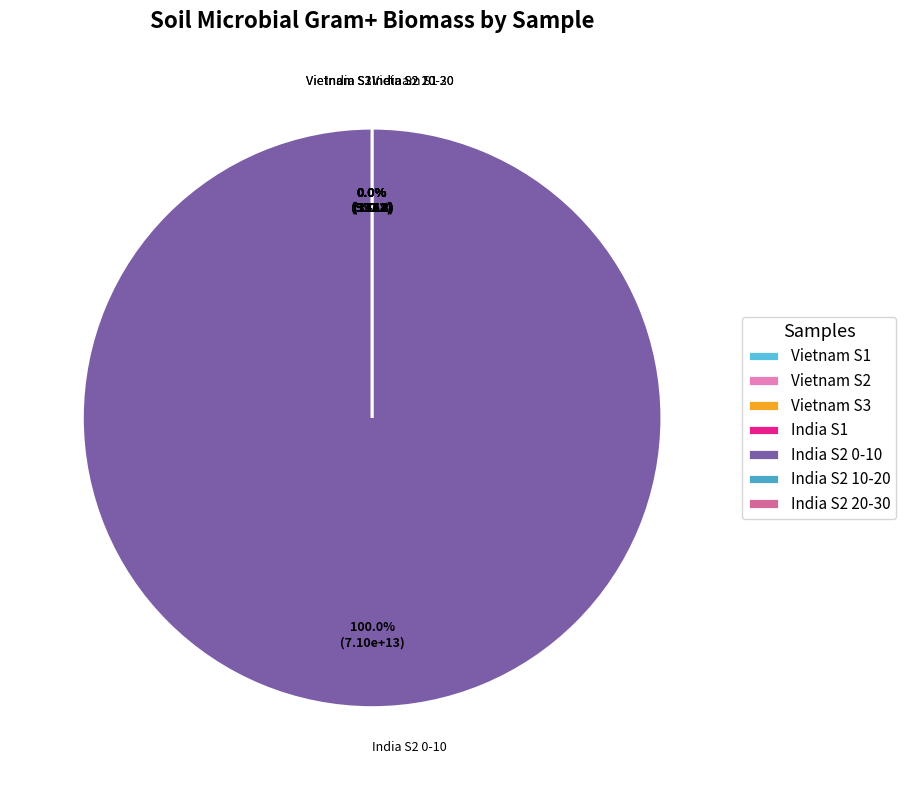

Do India S2 20-30 and Vietnam S3 together represent more than half of the pie?

No